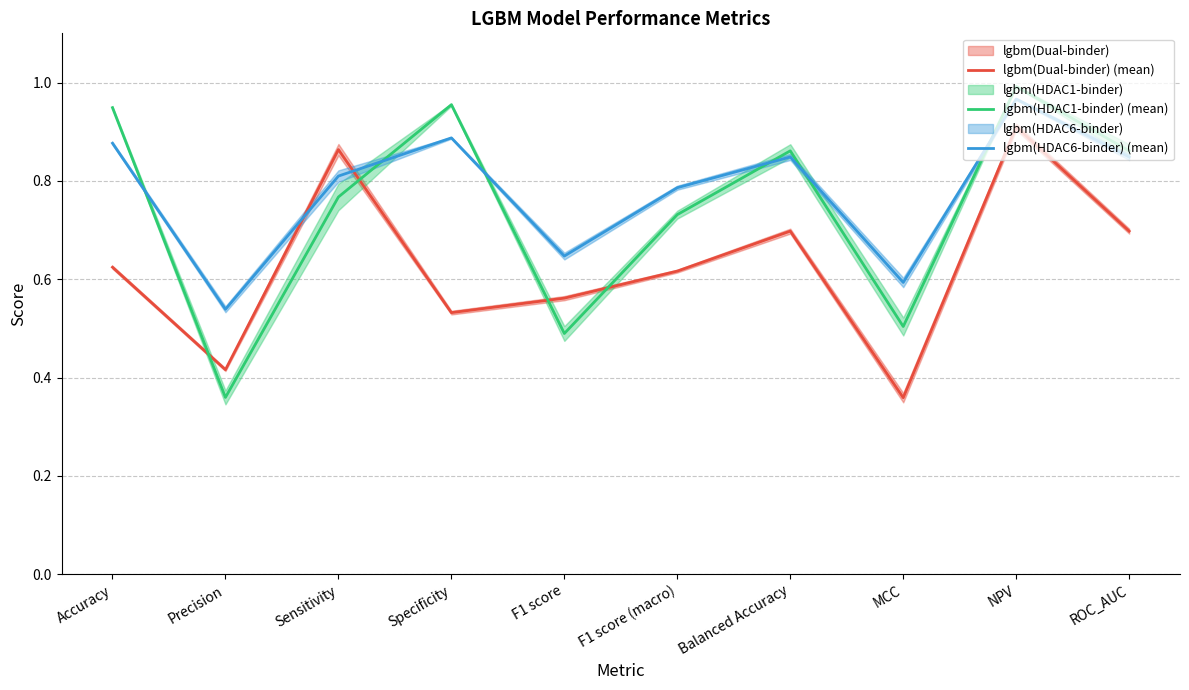

What position from the left is F1 score (macro)?

6